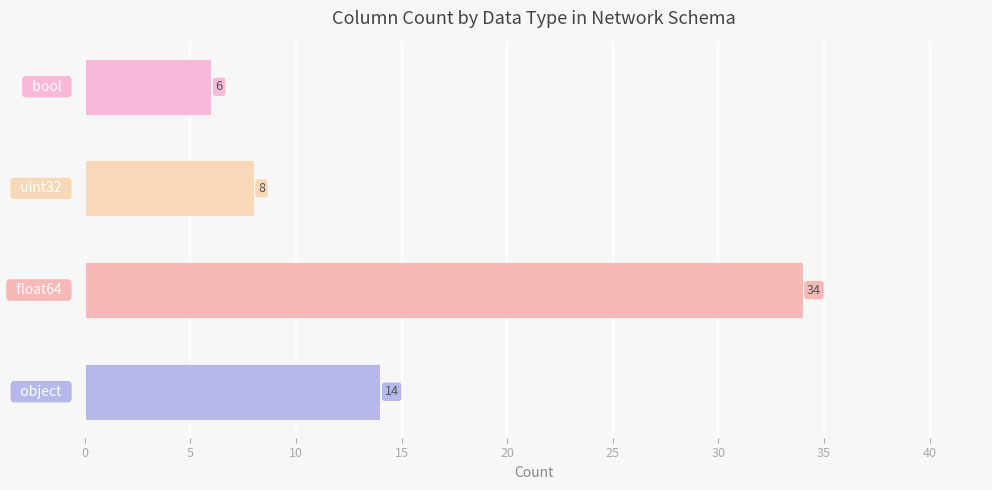

What is the smallest value displayed?

6